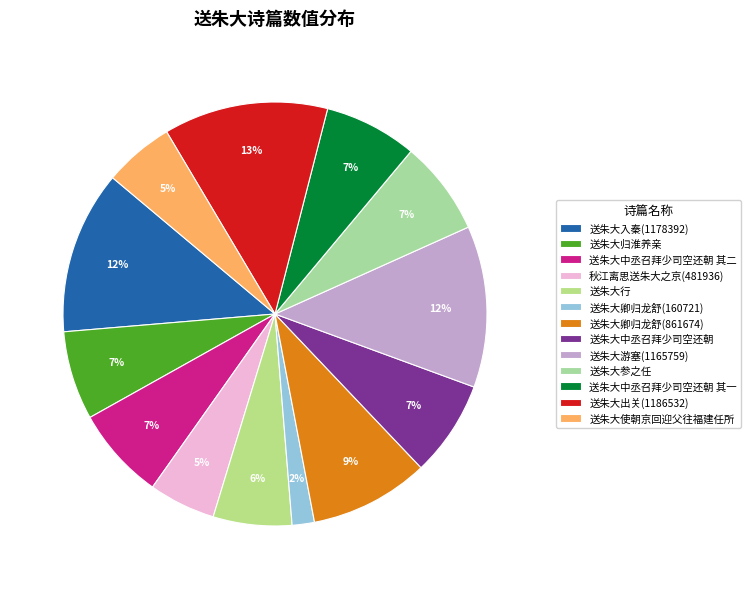

What is the change in value from 送朱大卿归龙舒(861674) to 送朱大游塞(1165759)?

+304085